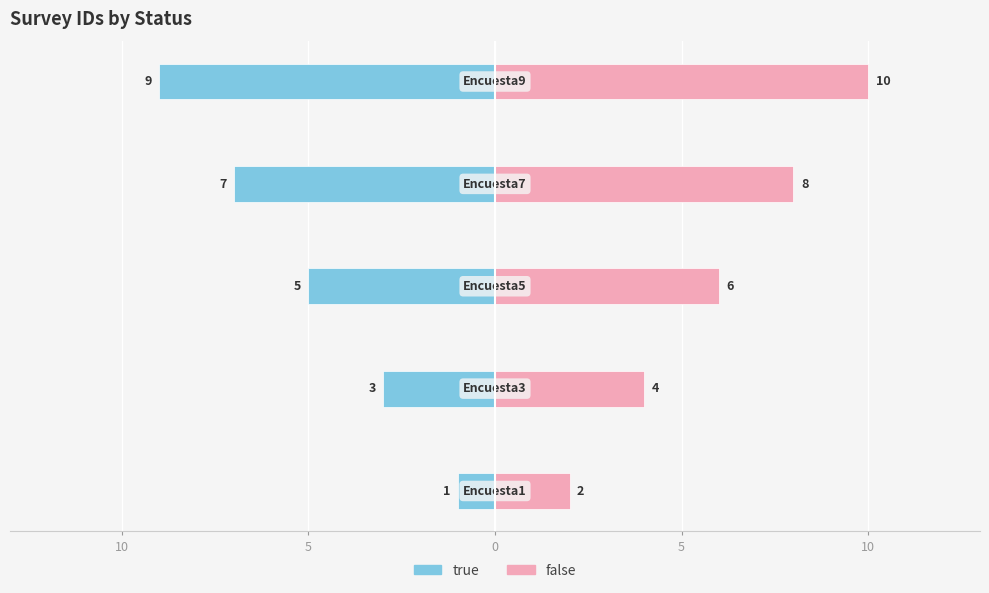

What is the value of the false bar at the 5th from the left?

2